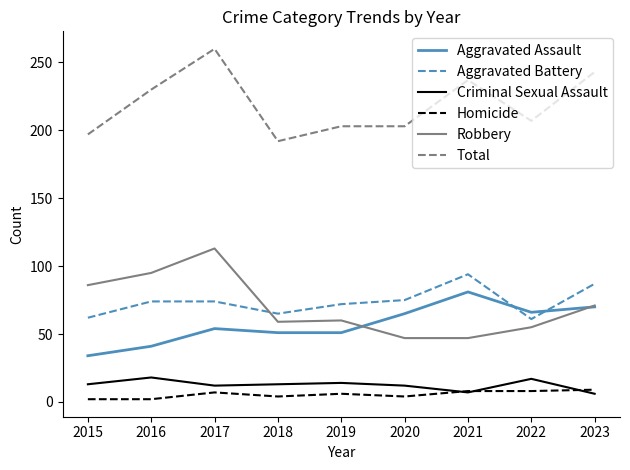

Is the value of Aggravated Assault at 2022 greater than the value of Robbery at 2016?

No